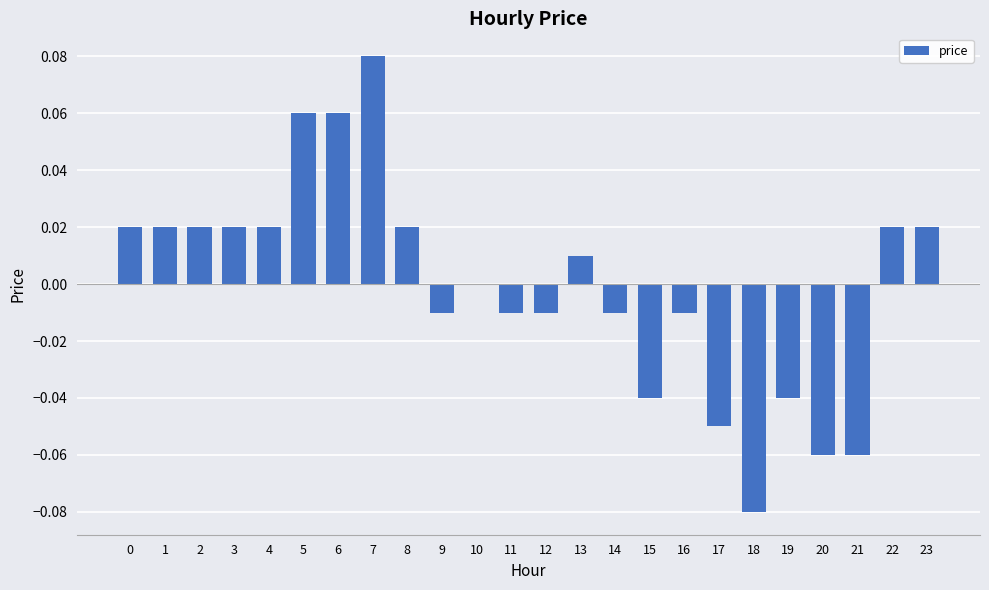

Between 13 and 7, which is larger?

7